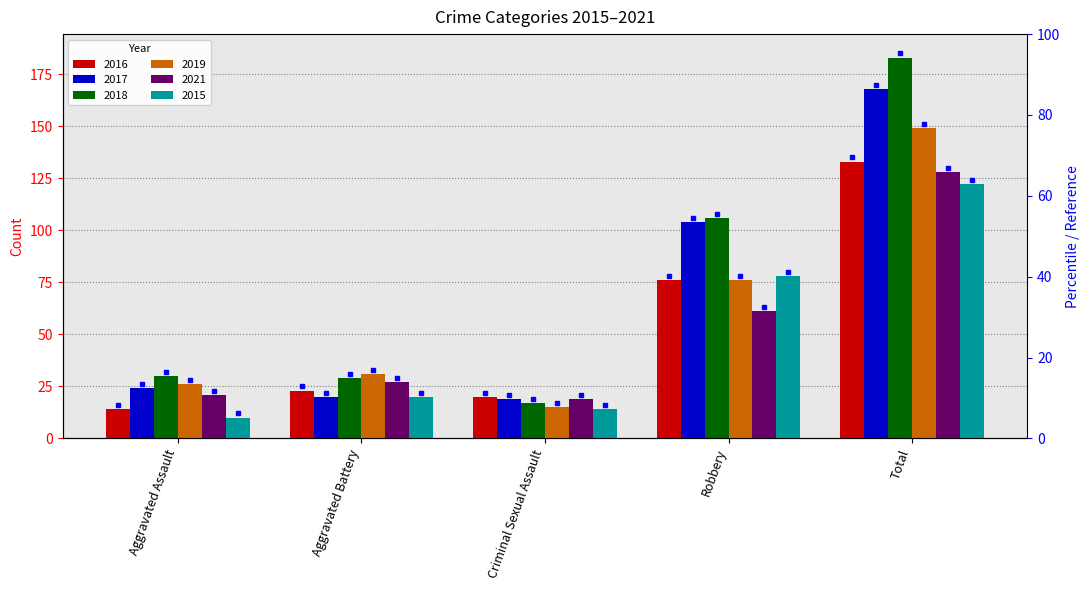

What are all the series names shown in the legend?

2016, 2017, 2018, 2019, 2021, 2015